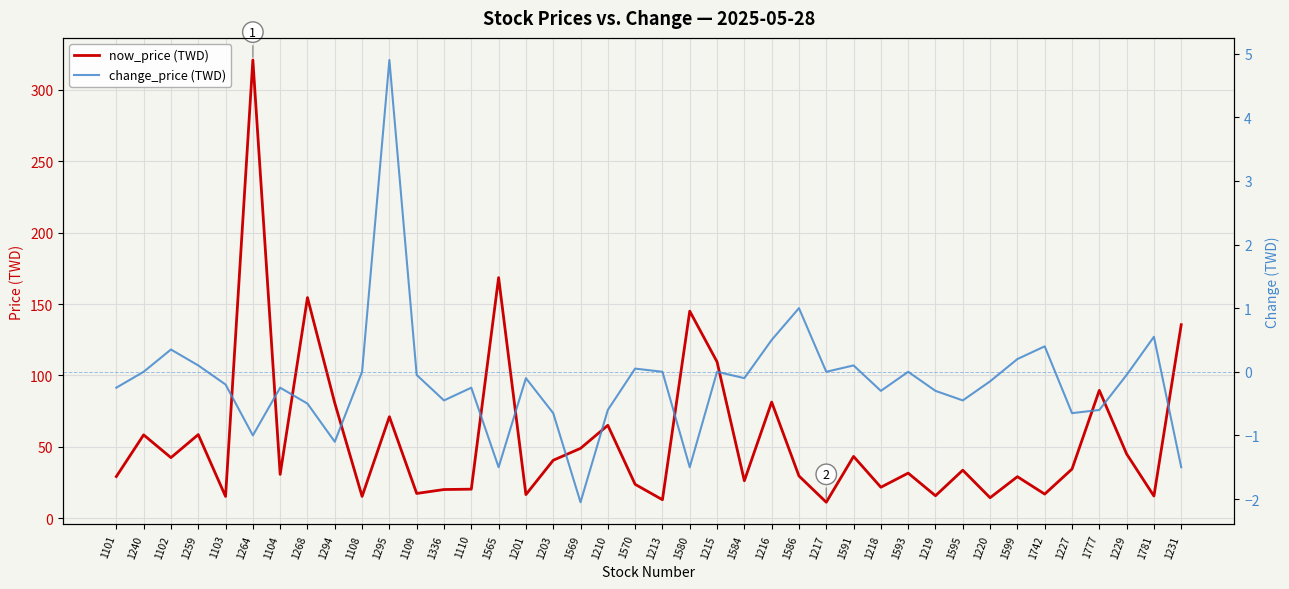

How many categories are shown in the chart?

40